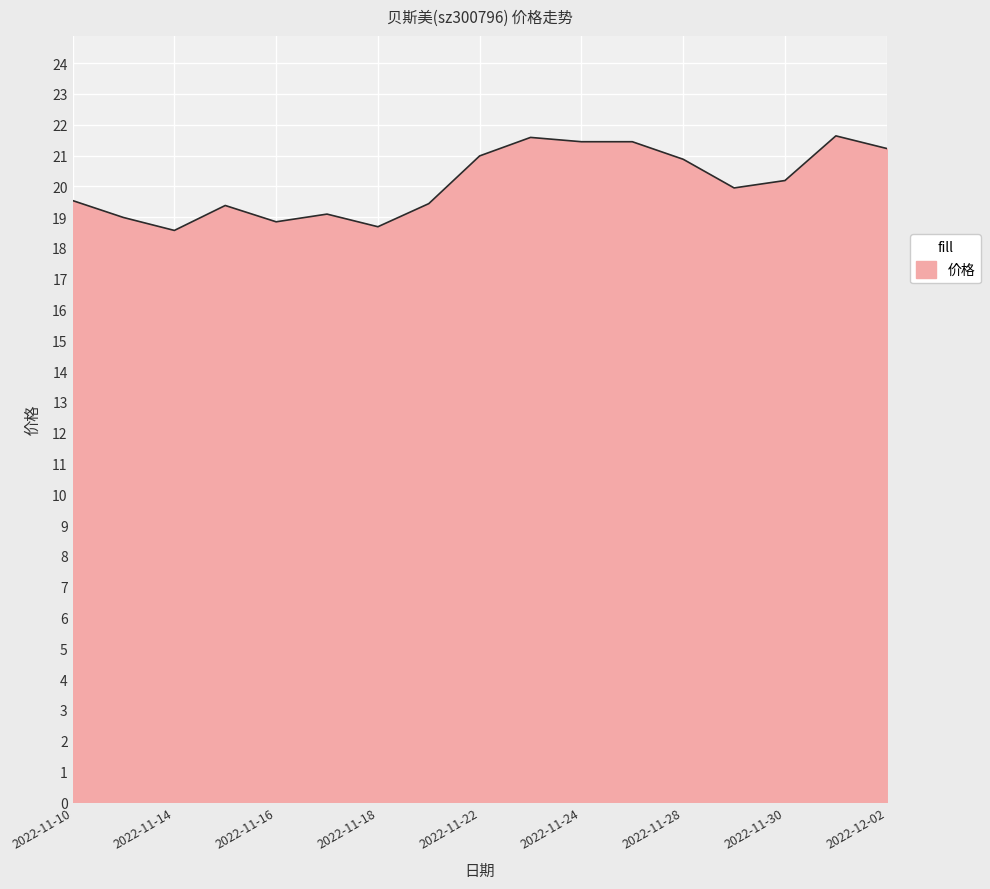

What is the difference between the maximum and minimum values?

3.1